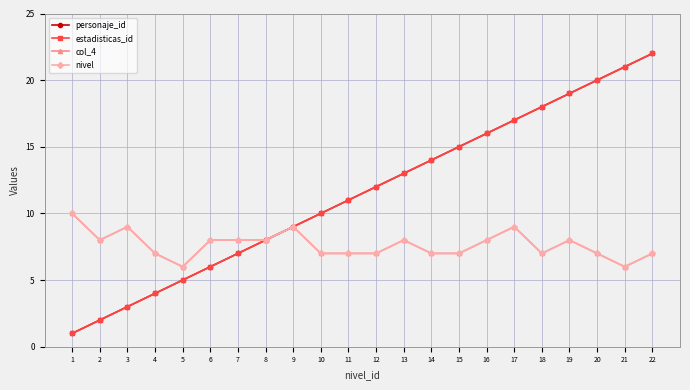

What is the value of the nivel point at the 2nd from the left?

8